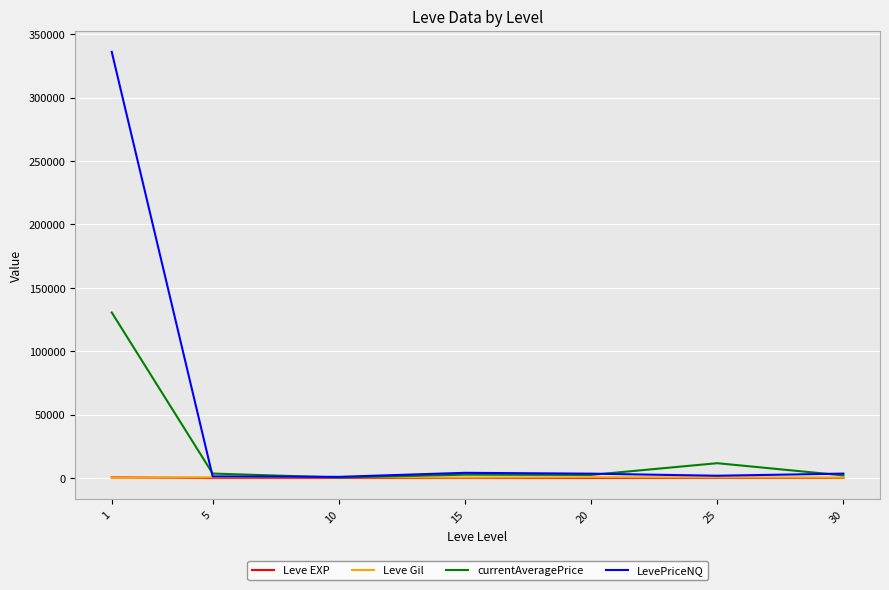

Which series has the widest spread of values?

LevePriceNQ